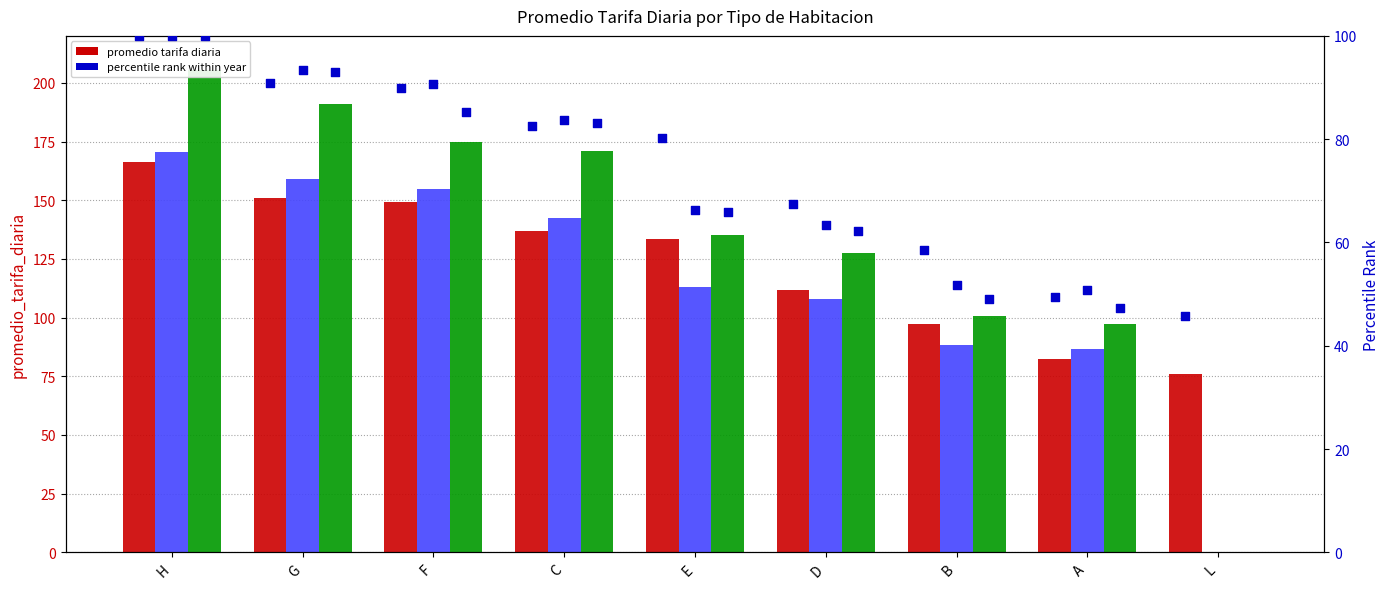

At how many categories does at least one series exceed 87?

8